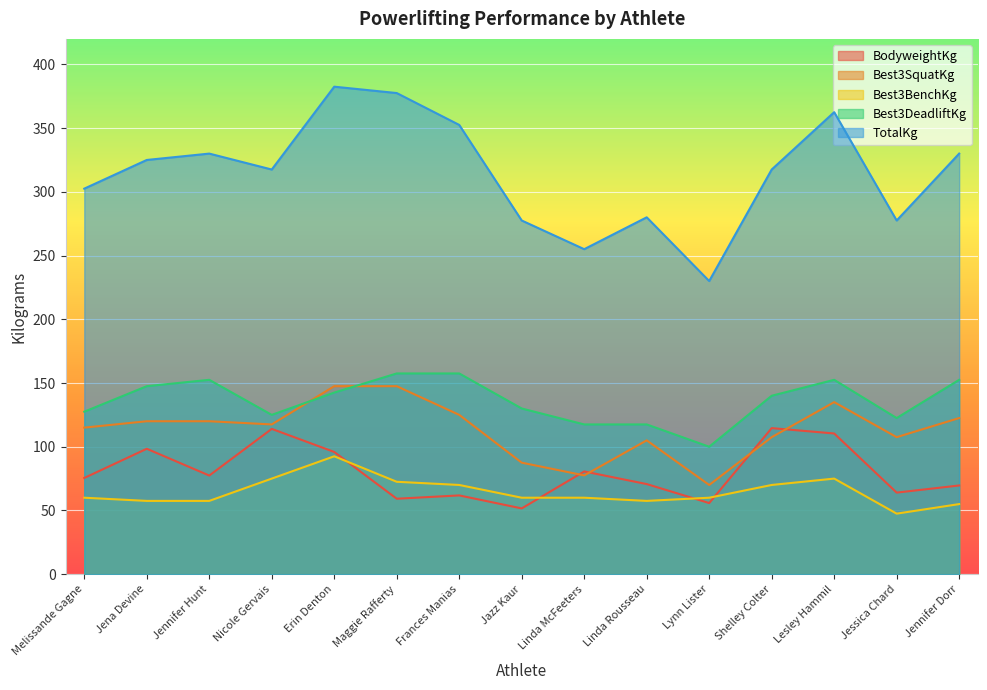

What is the difference between the highest and lowest values at Nicole Gervais?

242.5